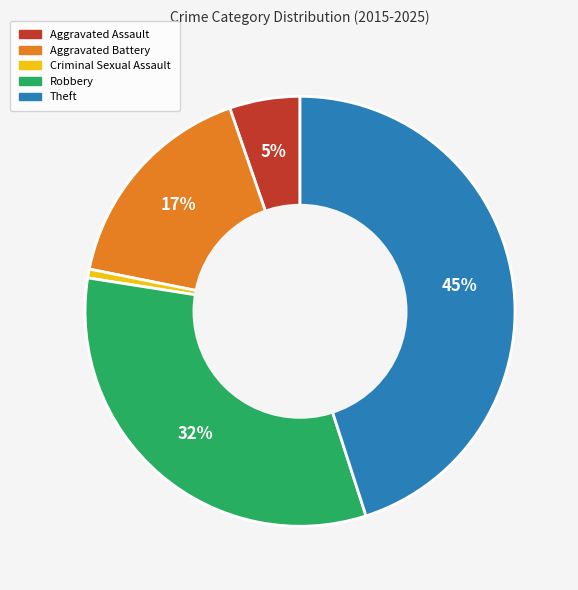

What is the smallest slice in the pie chart?

Criminal Sexual Assault